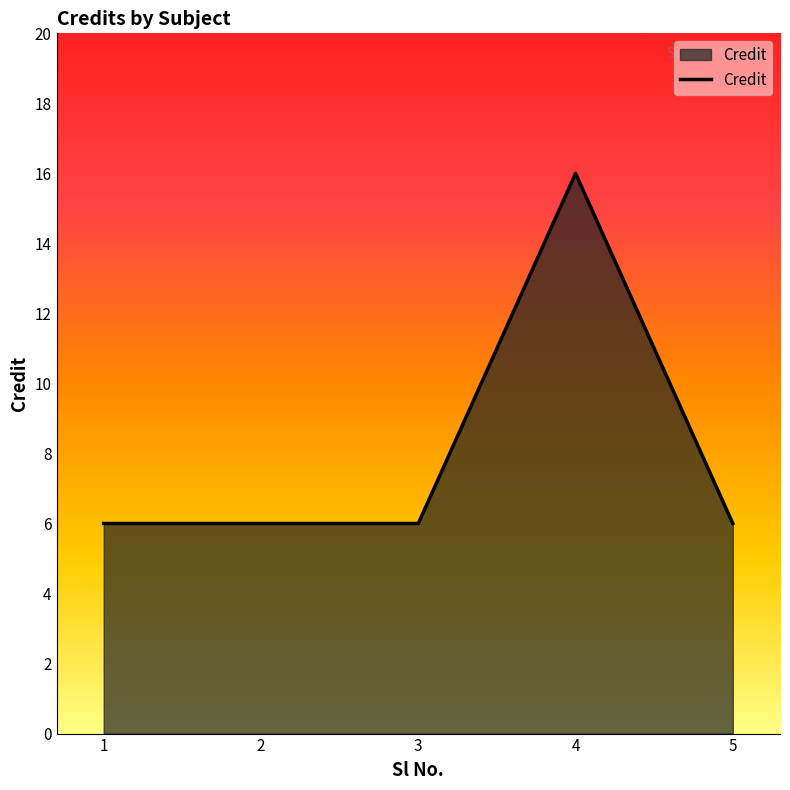

How many lines are shown in the chart?

1